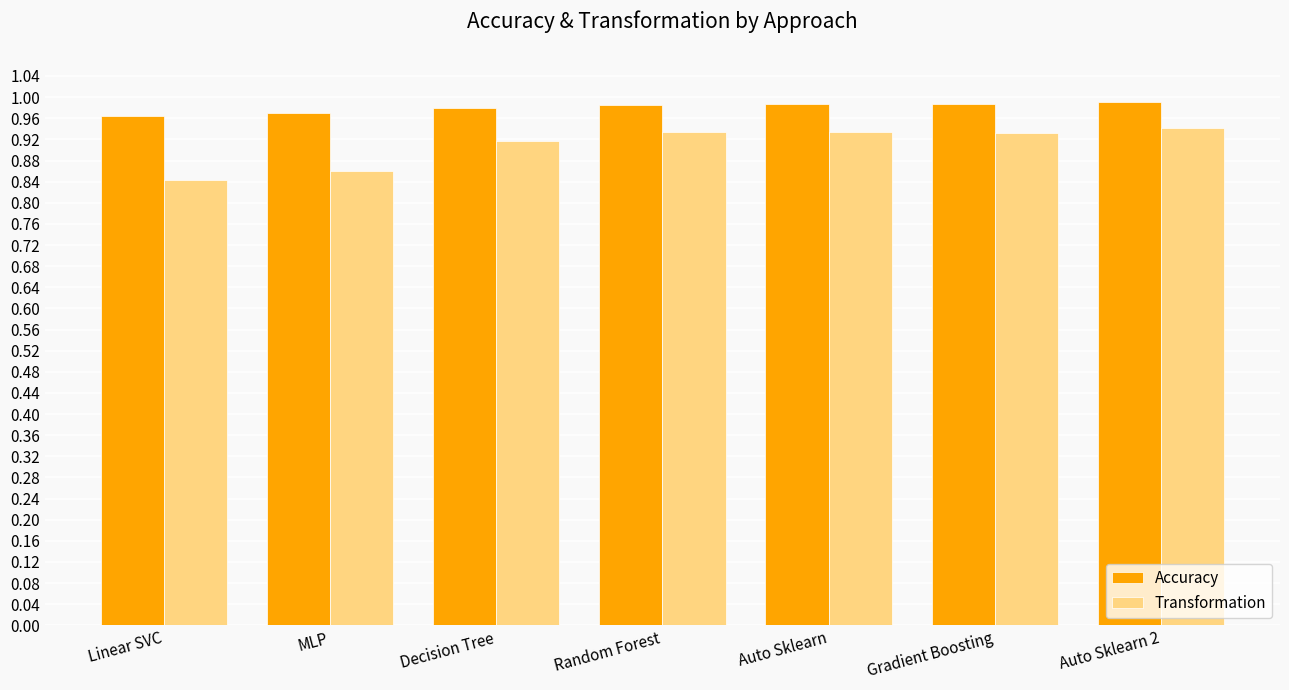

What is the total value across all series at MLP?

1.8